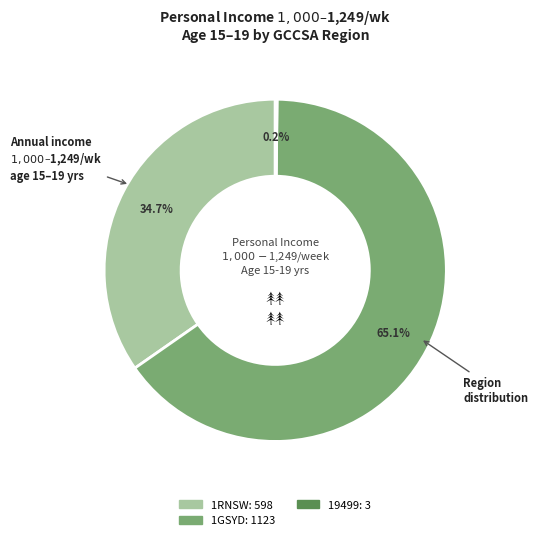

Does any single category account for the majority?

Yes